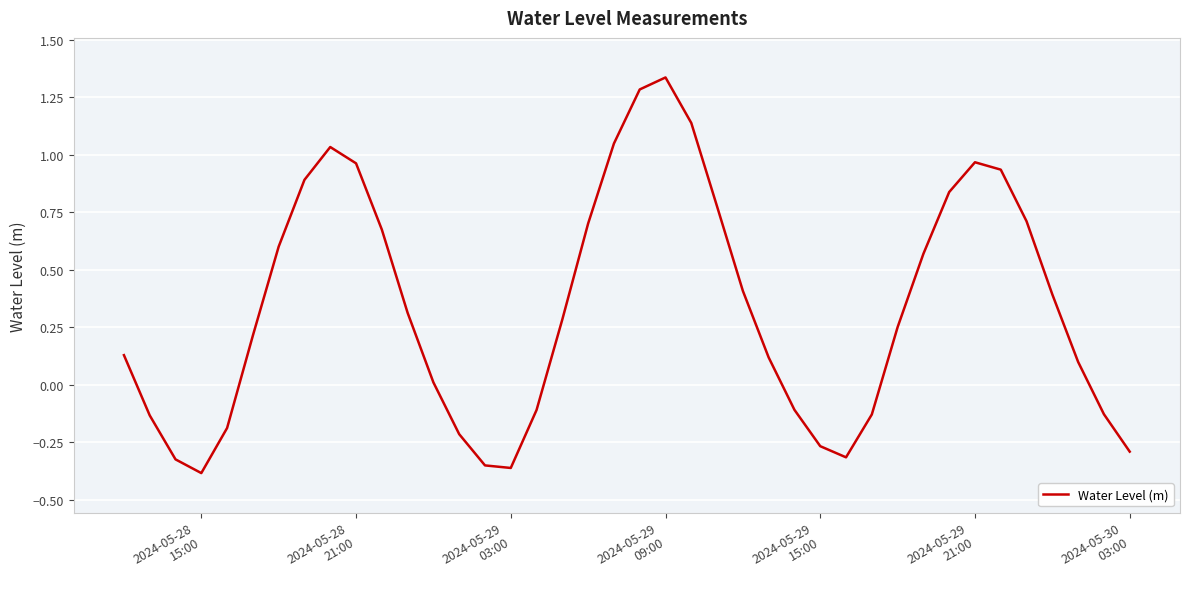

What is the difference between the maximum and minimum values?

1.7